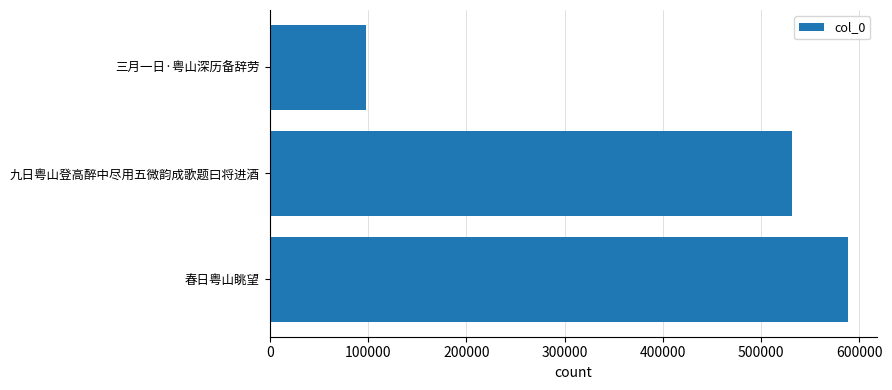

What value does the data have at 九日粤山登高醉中尽用五微韵成歌题曰将进酒?

531881